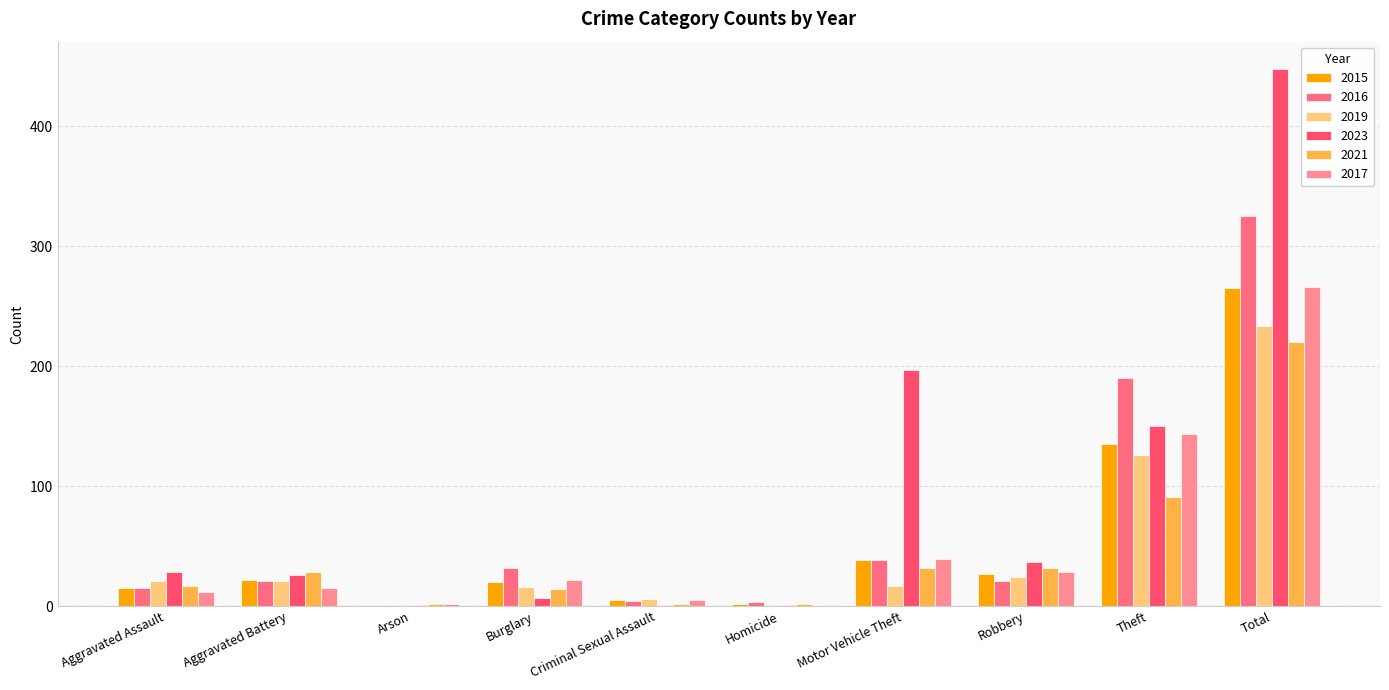

Does the chart contain stacked bars?

No